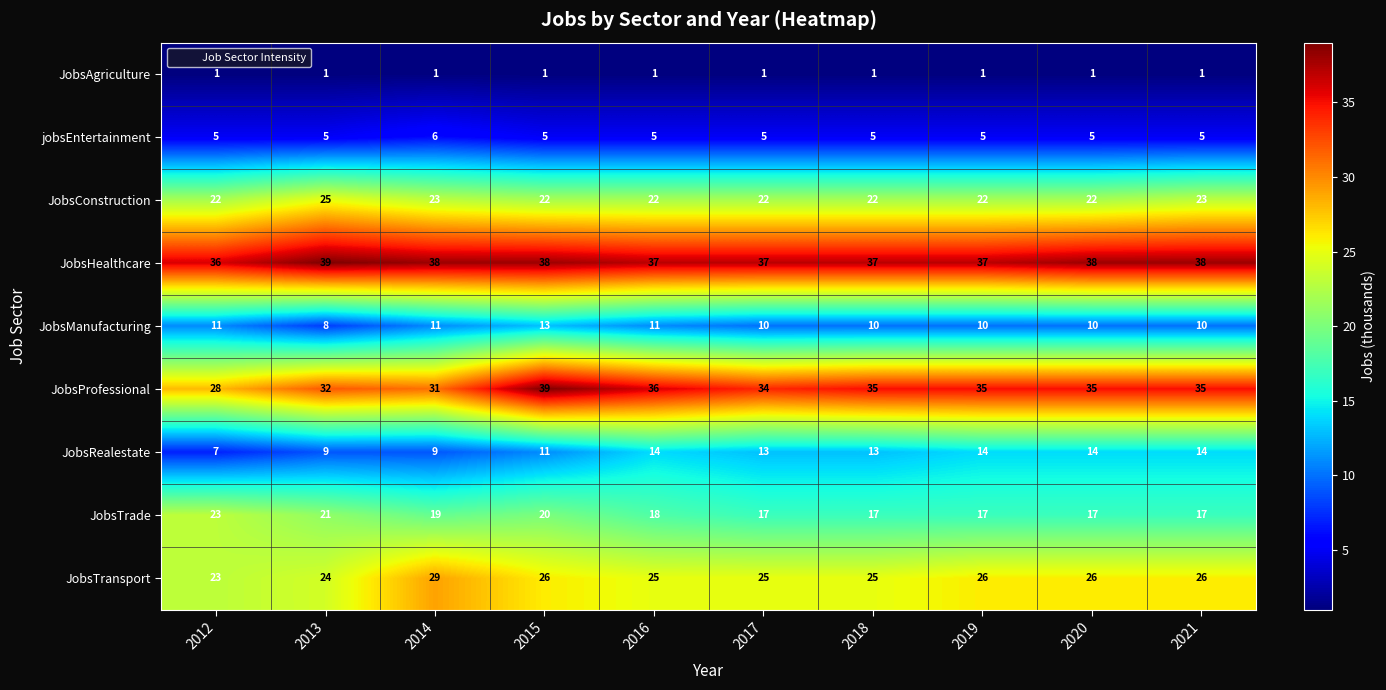

Rank the series at 2019 from highest to lowest value.

JobsHealthcare, JobsProfessional, JobsTransport, JobsConstruction, JobsTrade, JobsRealestate, JobsManufacturing, jobsEntertainment, JobsAgriculture